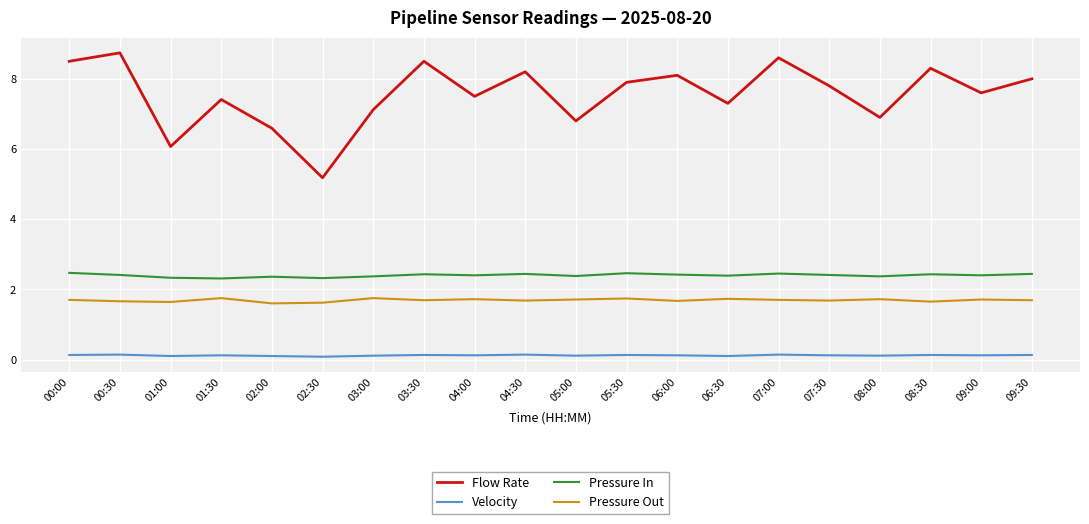

Count the number of data series in this chart.

4